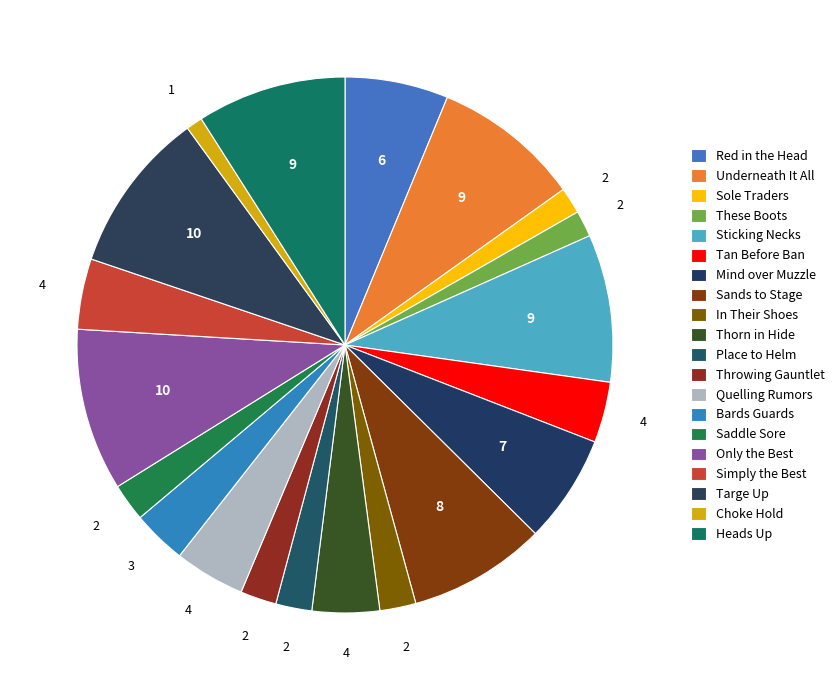

Does Saddle Sore represent more than half of the total?

No